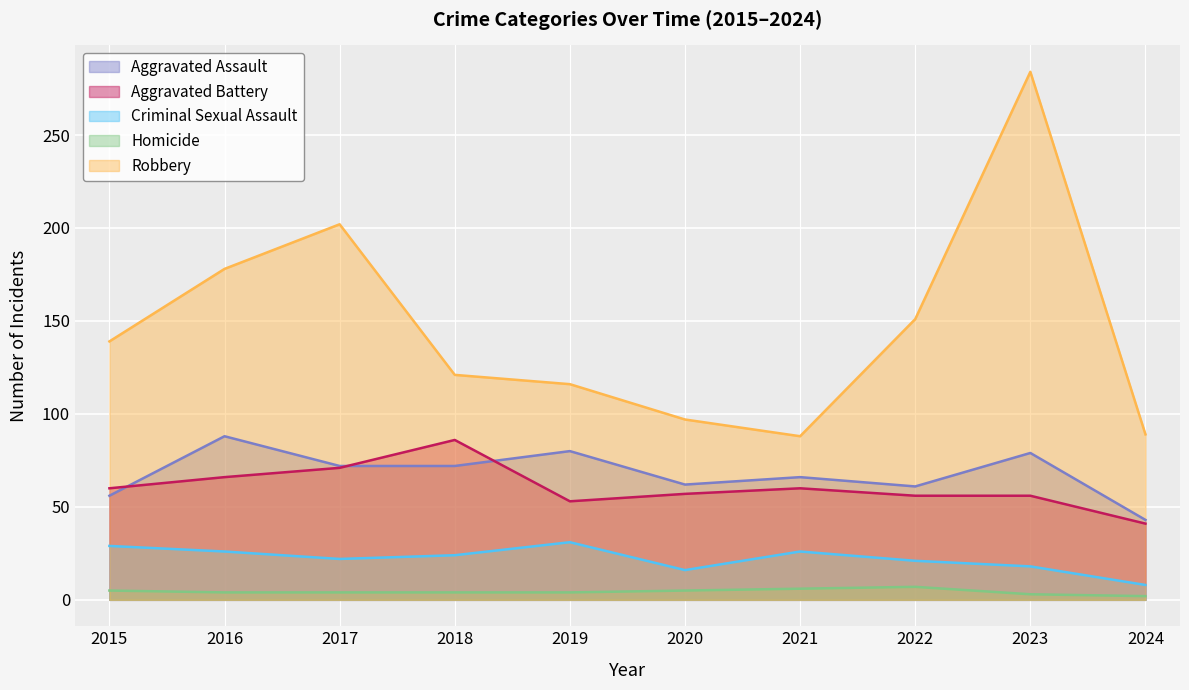

True or false: Criminal Sexual Assault and Robbery cross at least once.

False